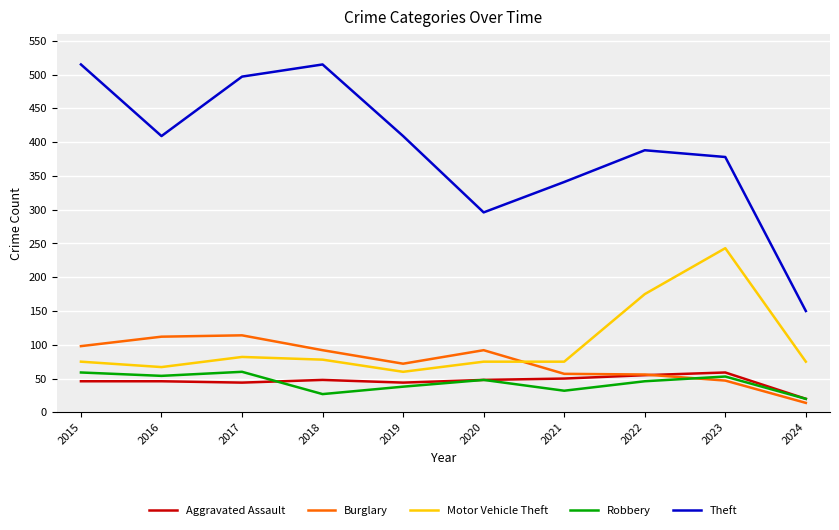

At which category does Robbery reach its first local peak?

2017